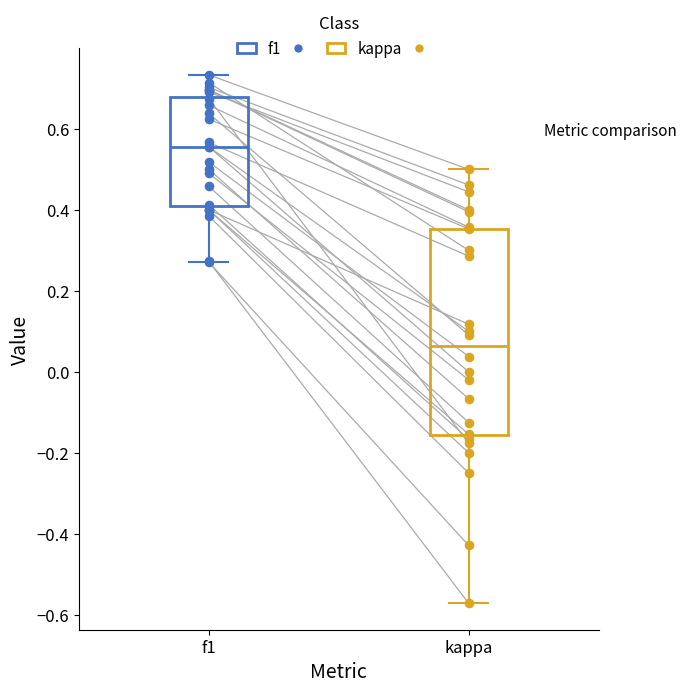

Where is the lower edge of the box for kappa on the y-axis? The values are not printed on the chart, so give them approximately, as read against the axis.

-0.16